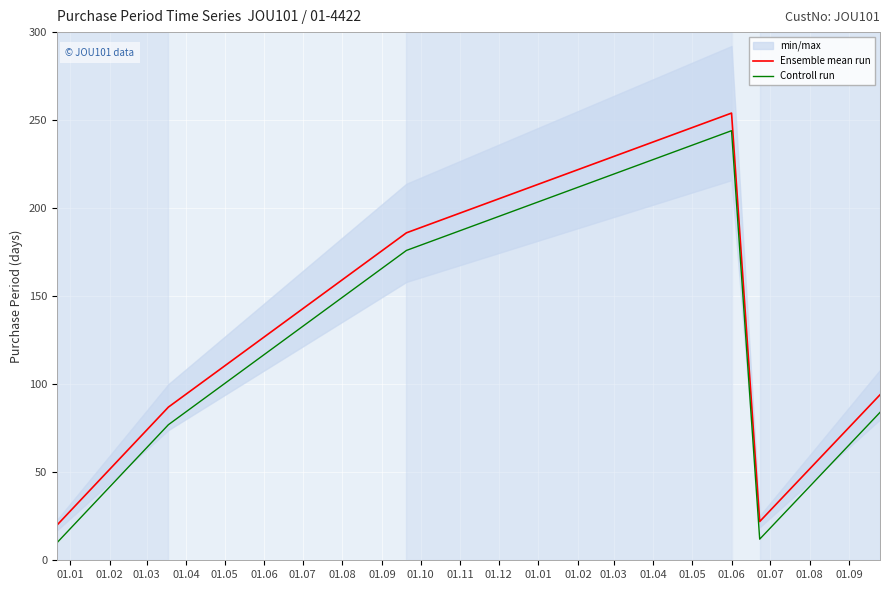

What is the sum of all Controll run values?

603